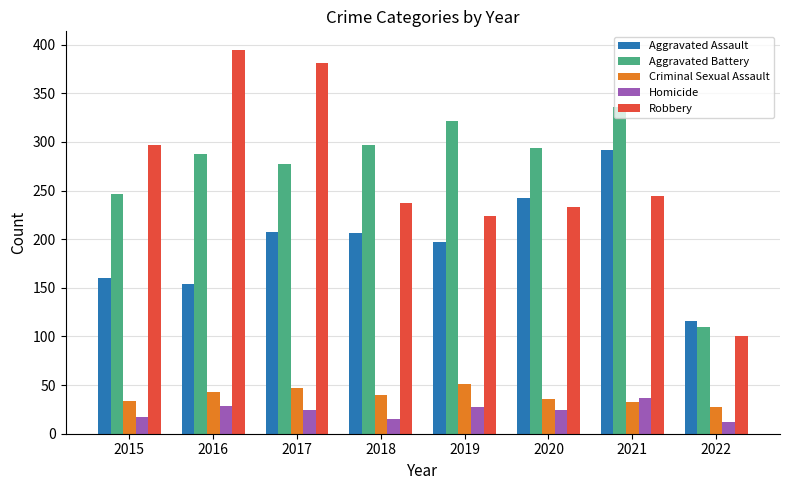

List the series in order of their peak value, lowest first.

Homicide, Criminal Sexual Assault, Aggravated Assault, Aggravated Battery, Robbery